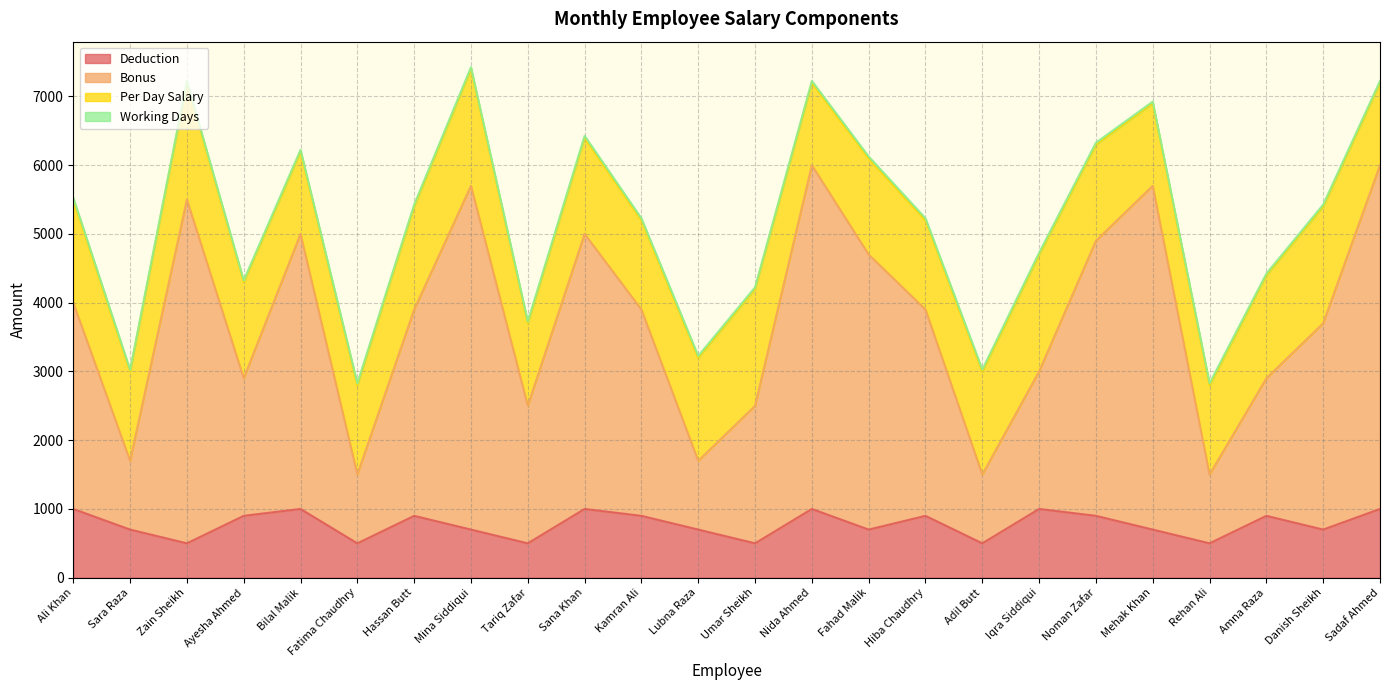

True or false: Deduction and Bonus intersect in this chart.

False